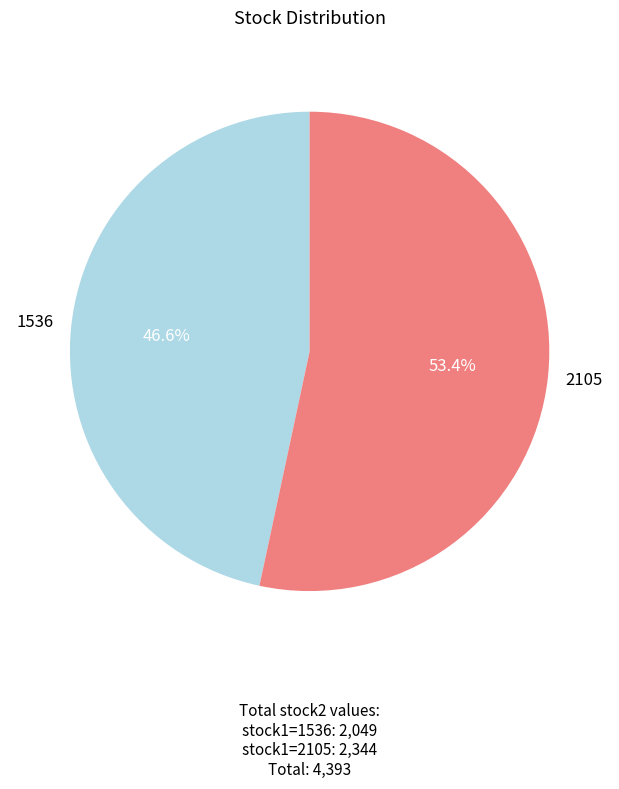

Does any single category account for the majority?

Yes